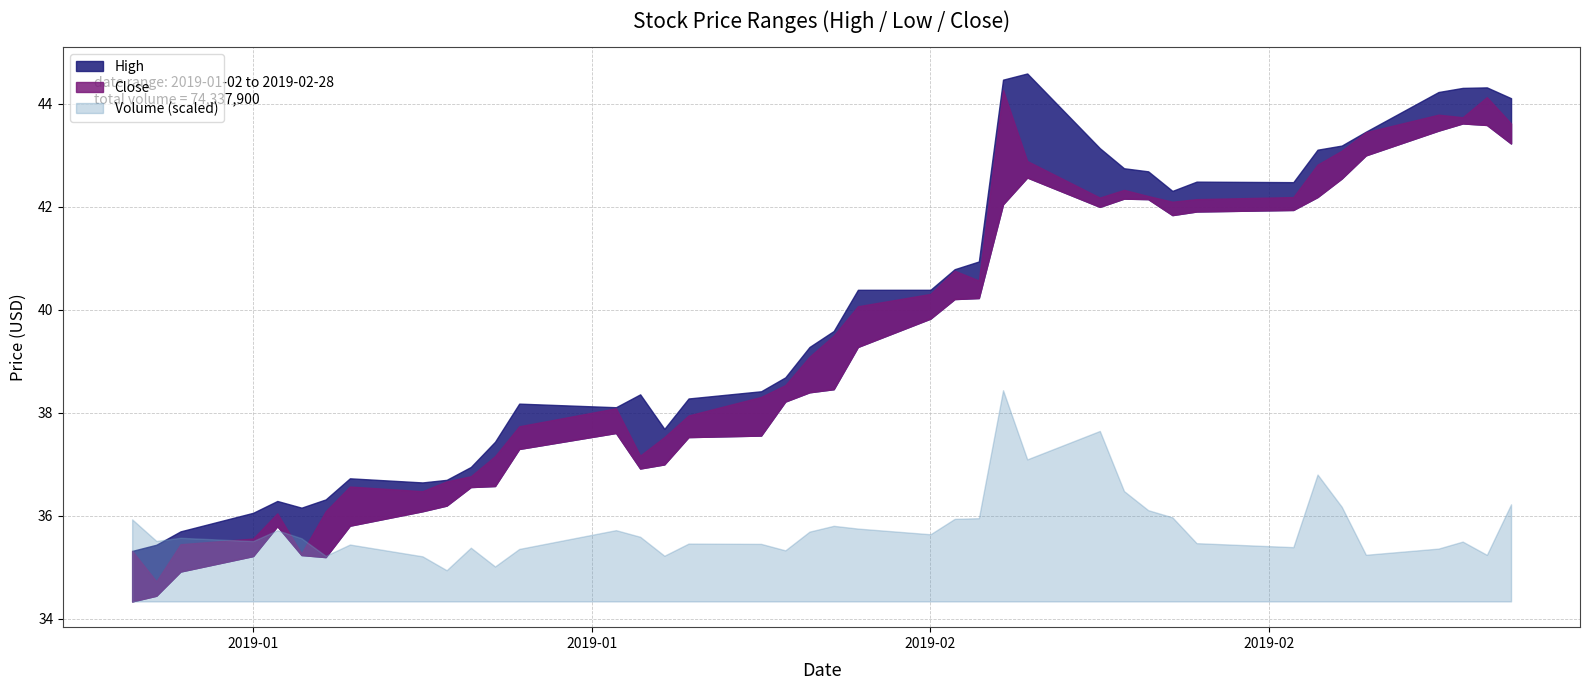

How many interior local valleys does the High series have?

6